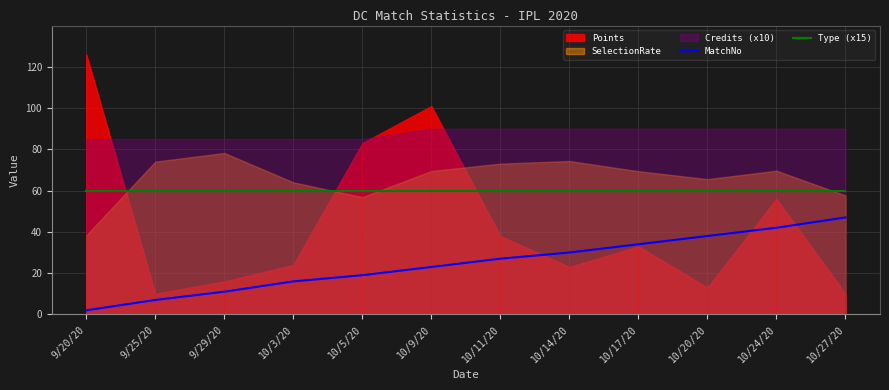

What is the difference between the highest and lowest values at 10/11/20?

33